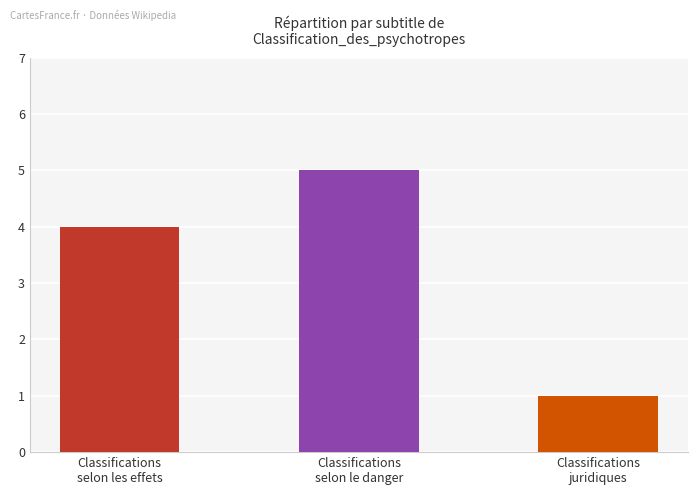

At which category does the chart reach its minimum across all series?

Classifications
juridiques